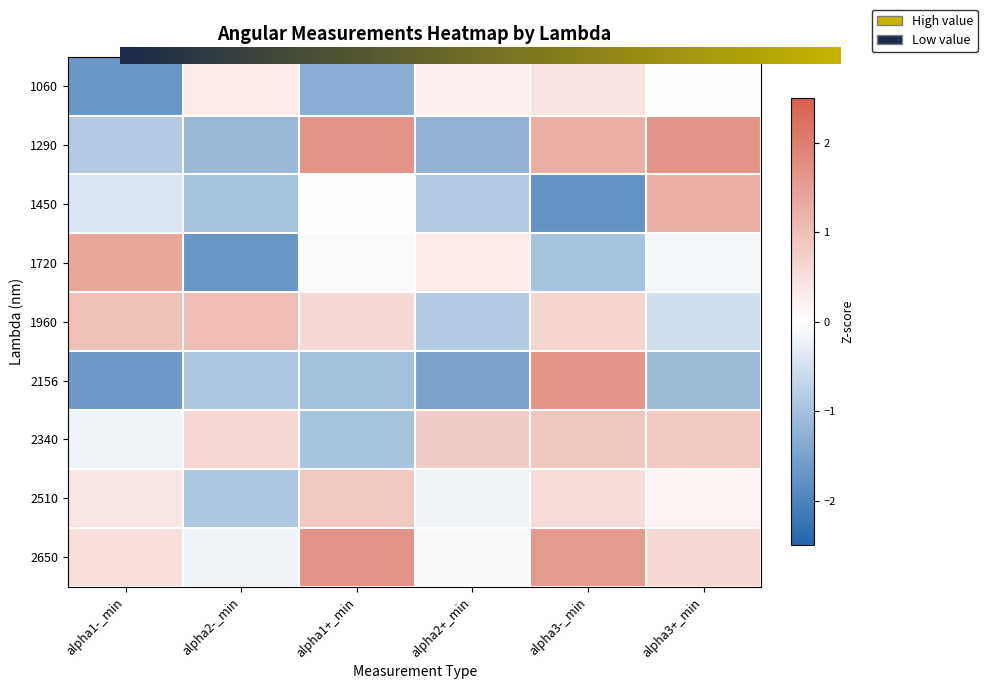

At which category is the sum across all series the highest?

alpha3-_min